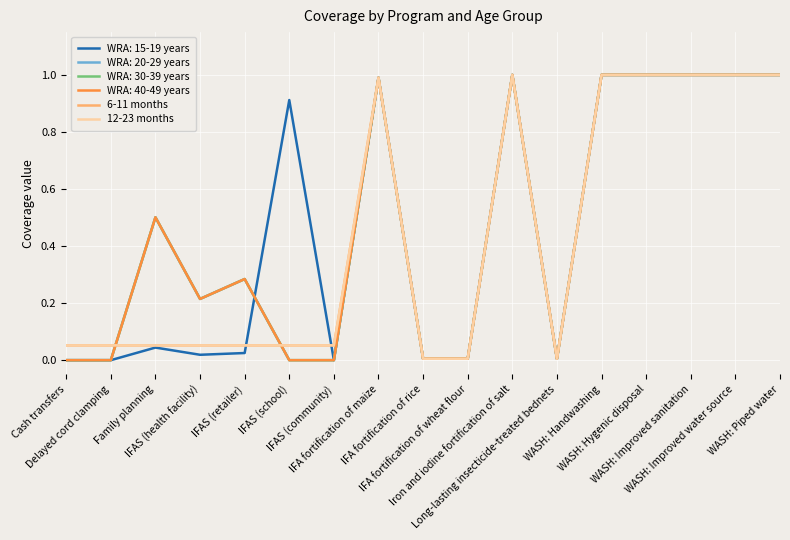

Is this an area chart (filled region under the line)?

No